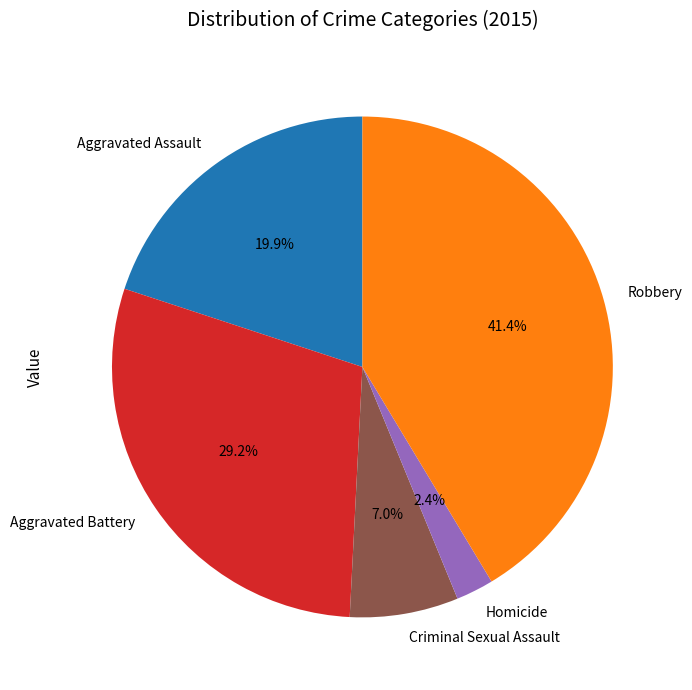

Approximately how many times larger is the value at Robbery compared to Aggravated Battery?

1.4